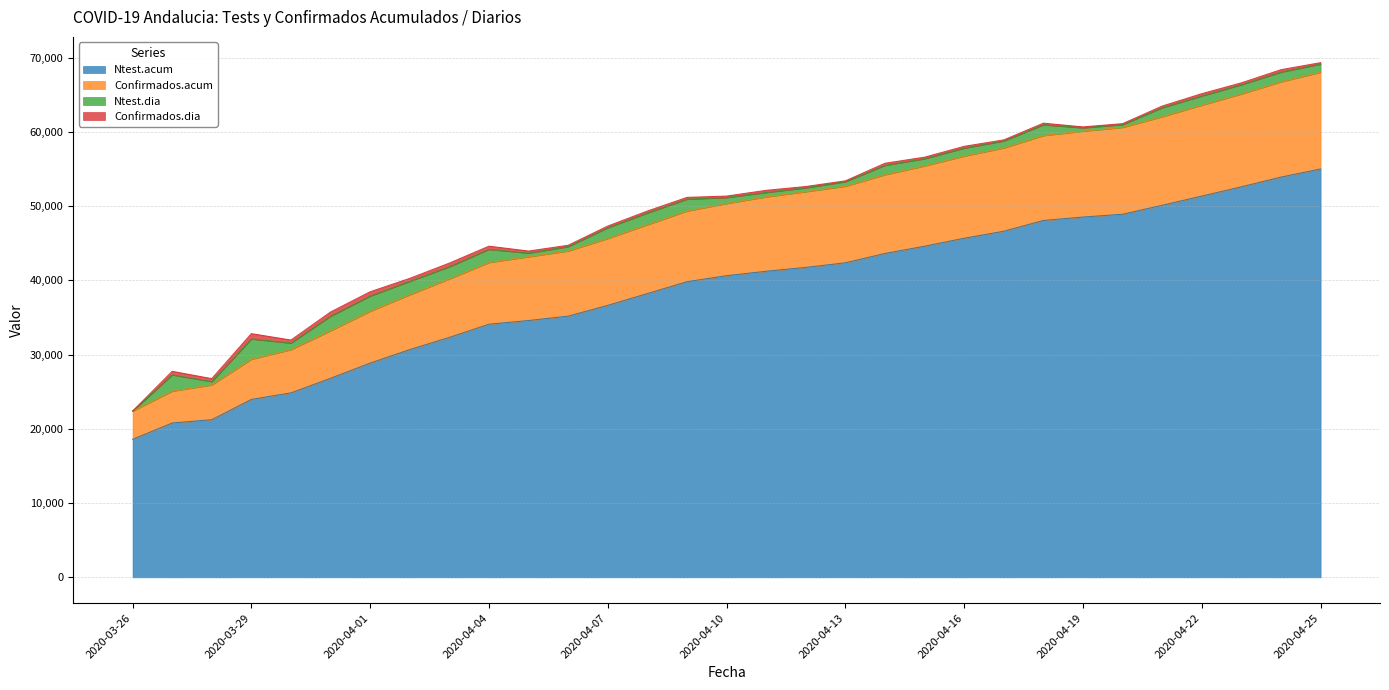

What position from the left is 2020-03-28?

3